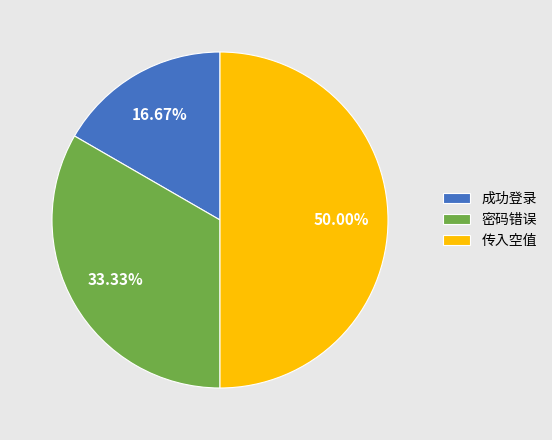

What portion of the pie excludes 成功登录?

83.3%